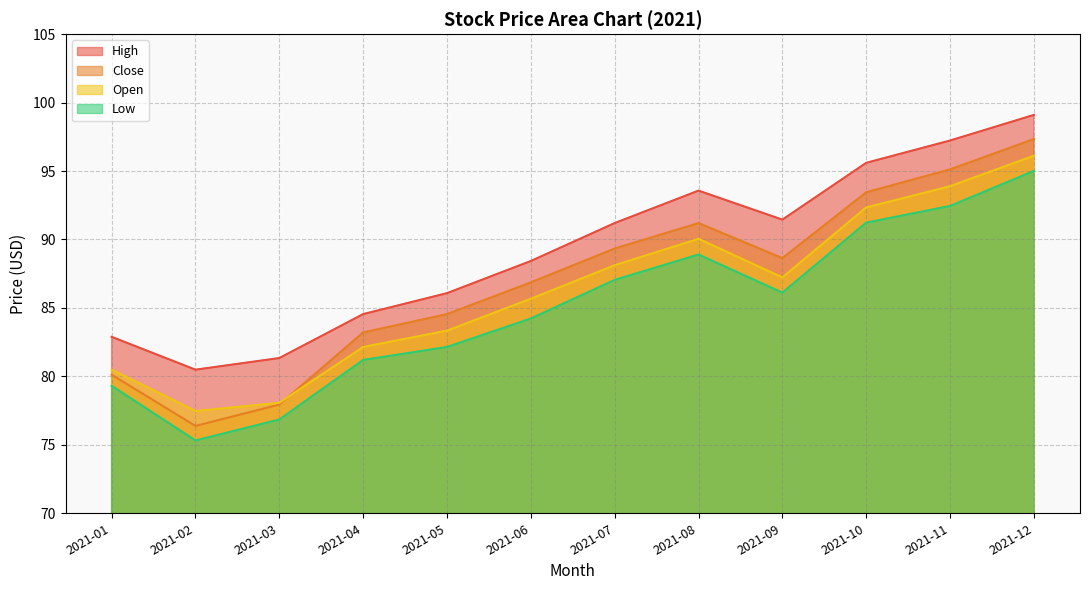

Rank the series at 2021-02 from lowest to highest value.

Low, Close, Open, High